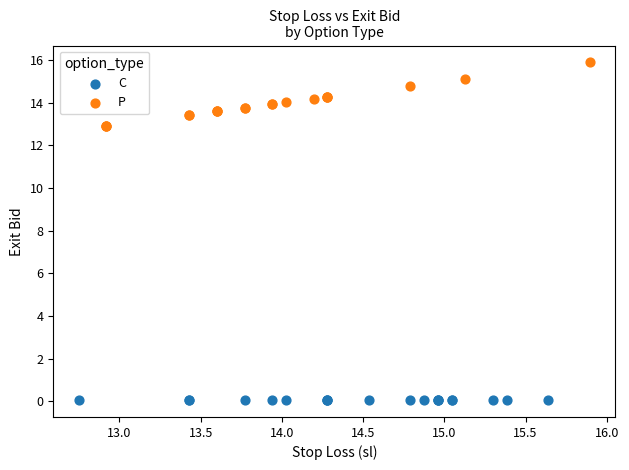

Which series reaches the minimum Y coordinate?

C